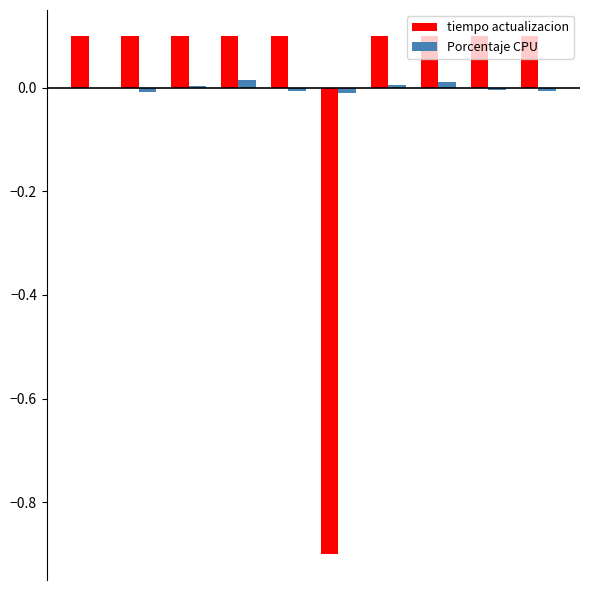

How many data points does each series have?

10